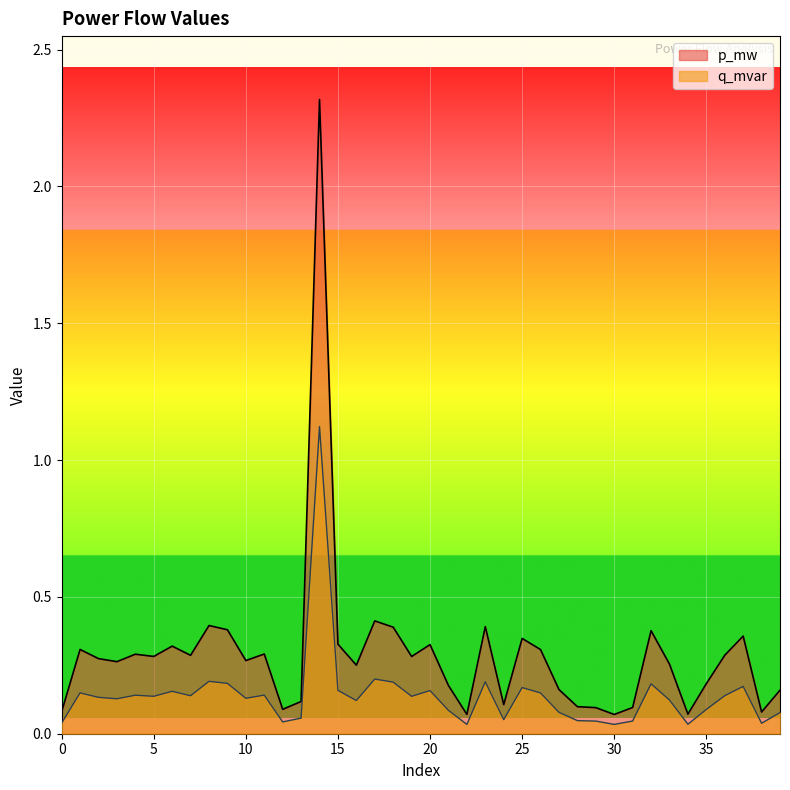

What is the spread (max minus min) of values at 20?

0.2